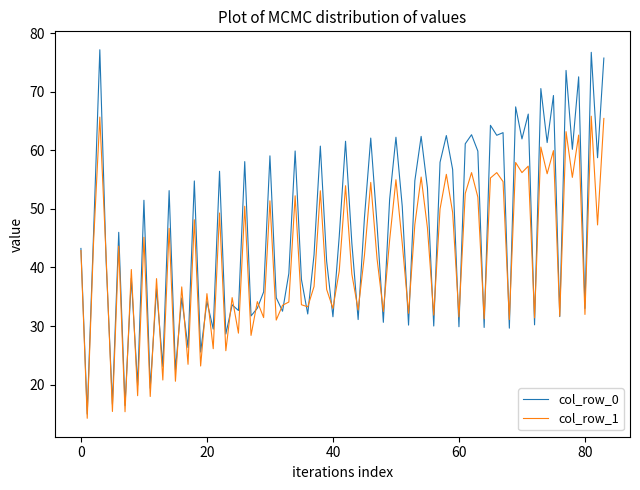

Does the chart display data point markers on the line(s)?

No